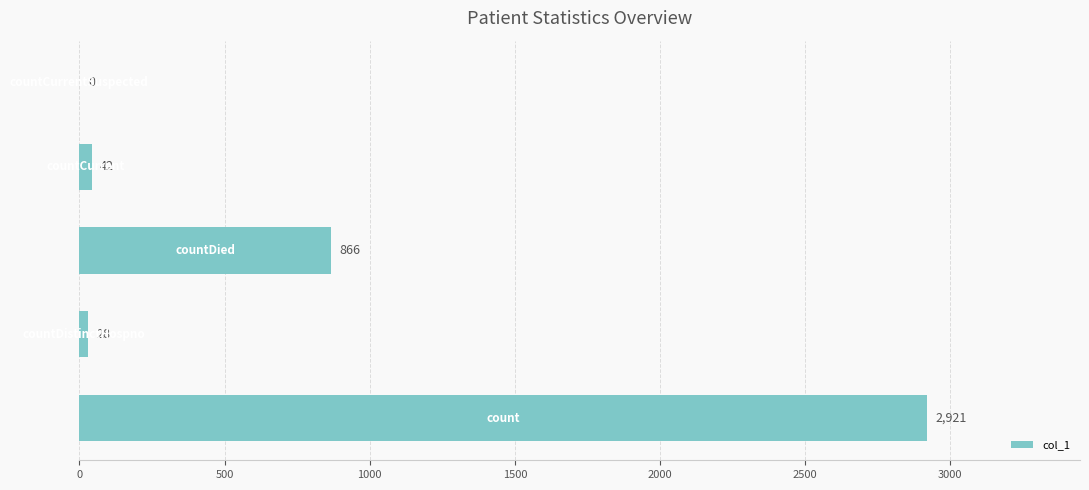

What is the sum of all values?

3857